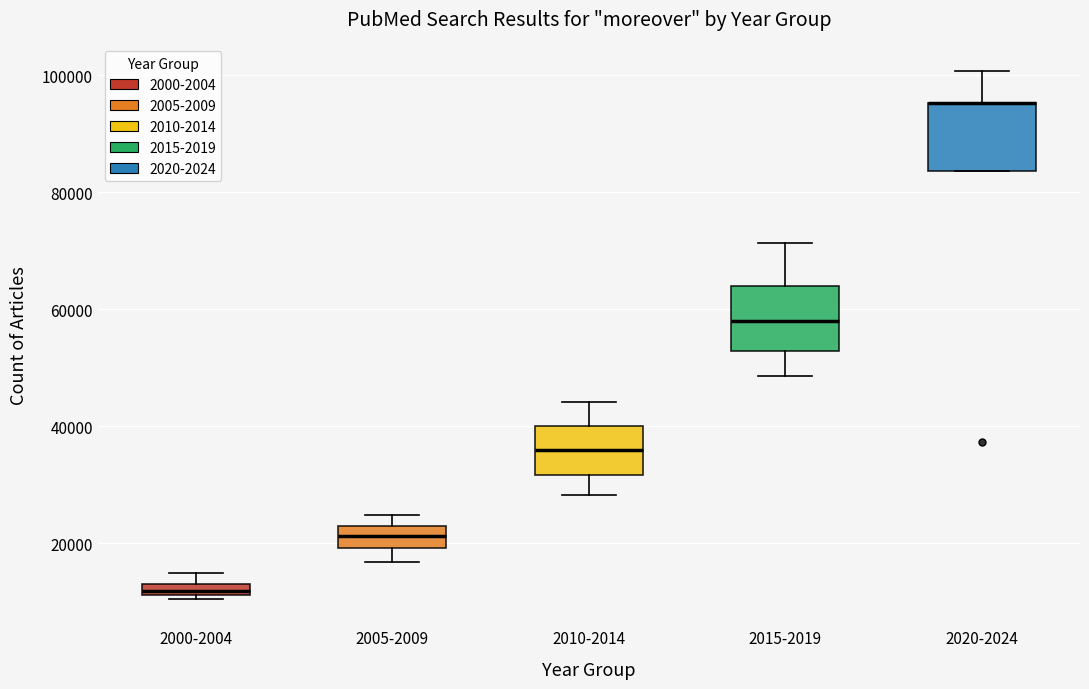

Where is the lower edge of the box for 2020-2024 on the y-axis? The values are not printed on the chart, so give them approximately, as read against the axis.

84000